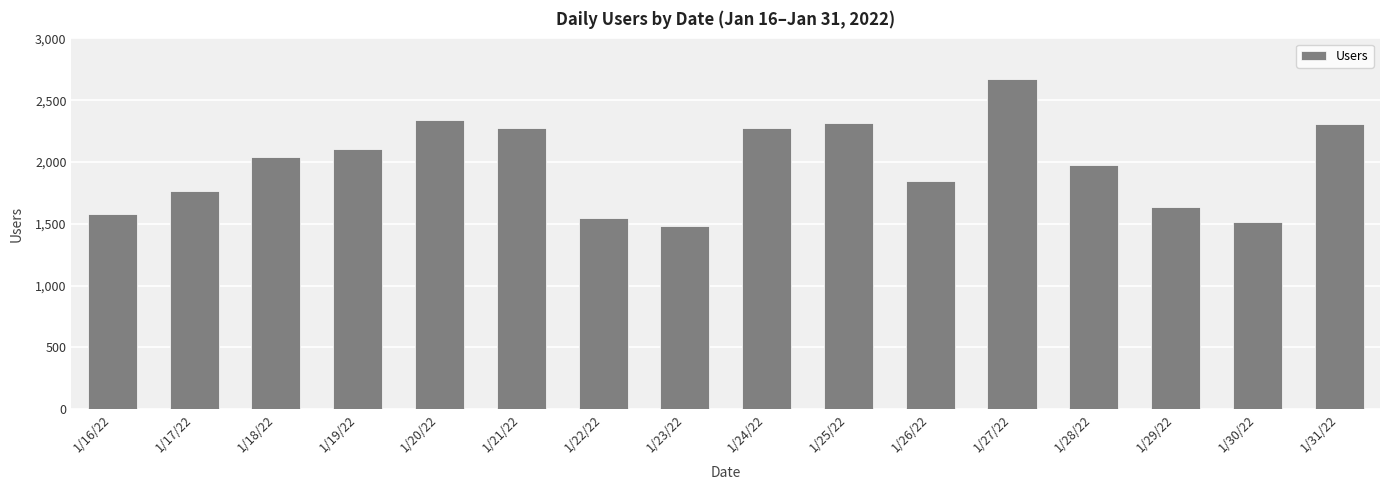

Approximately how many times larger is the value at 1/27/22 compared to 1/19/22?

1.3